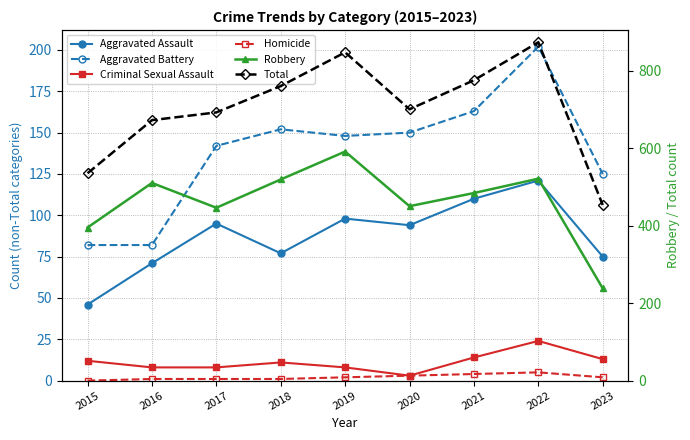

How many data points in Robbery are less than 484?

4